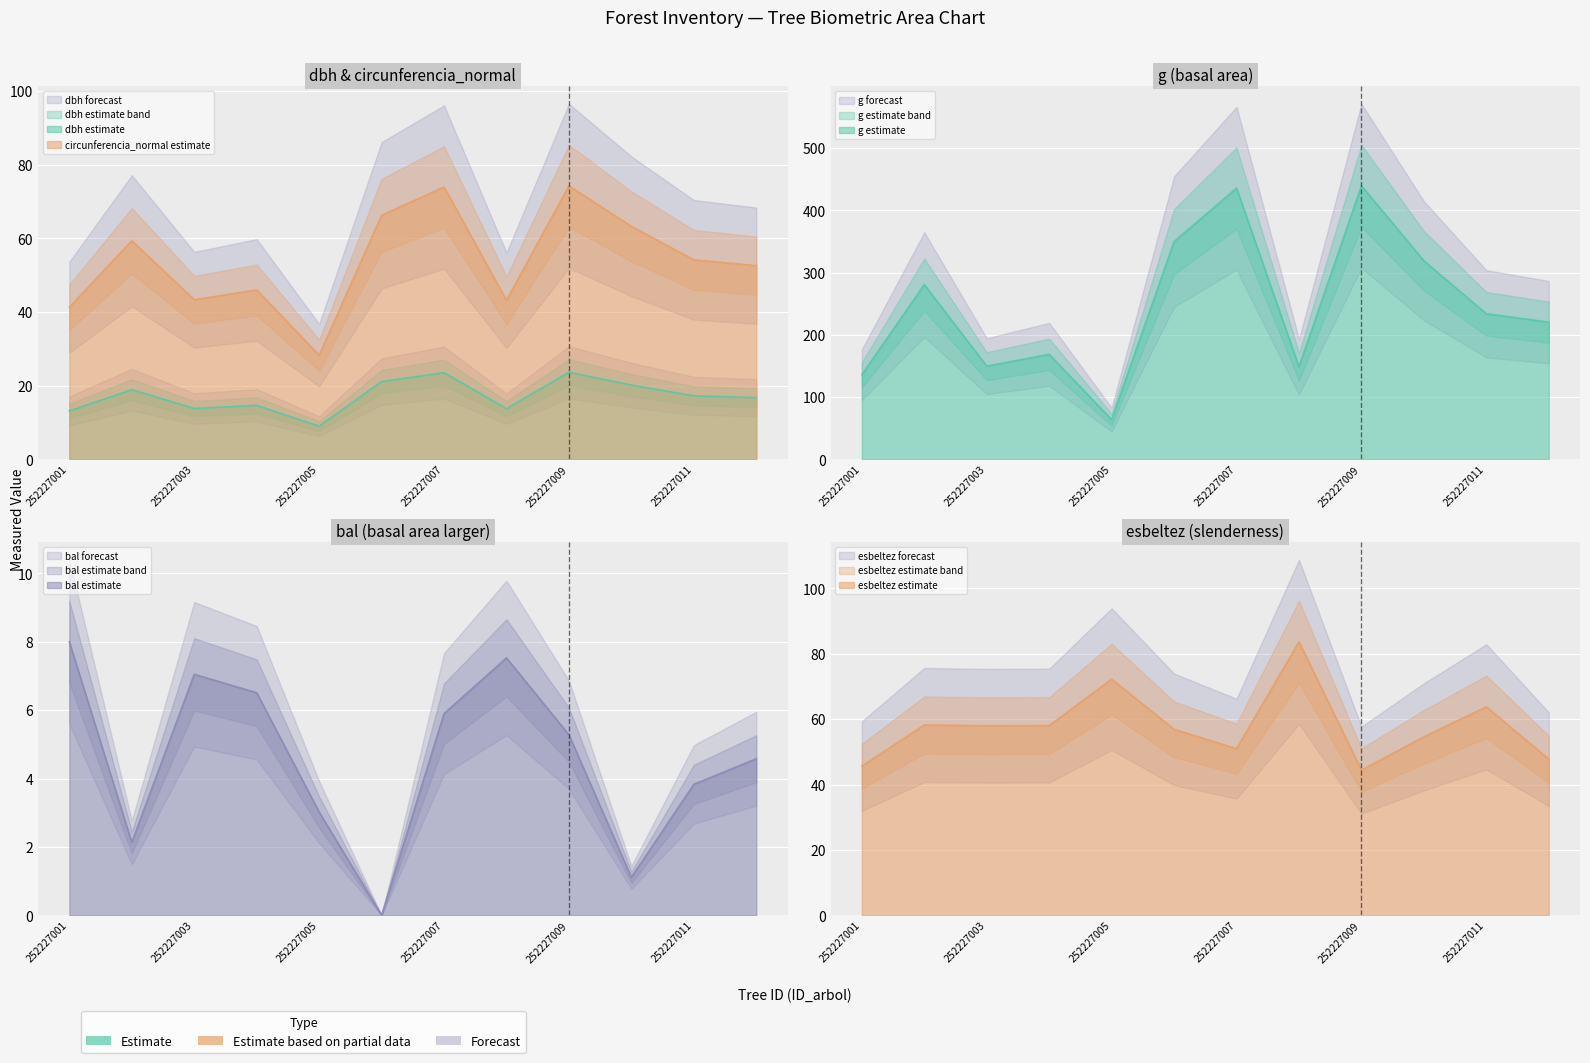

What is the average value of the g series?

245.3